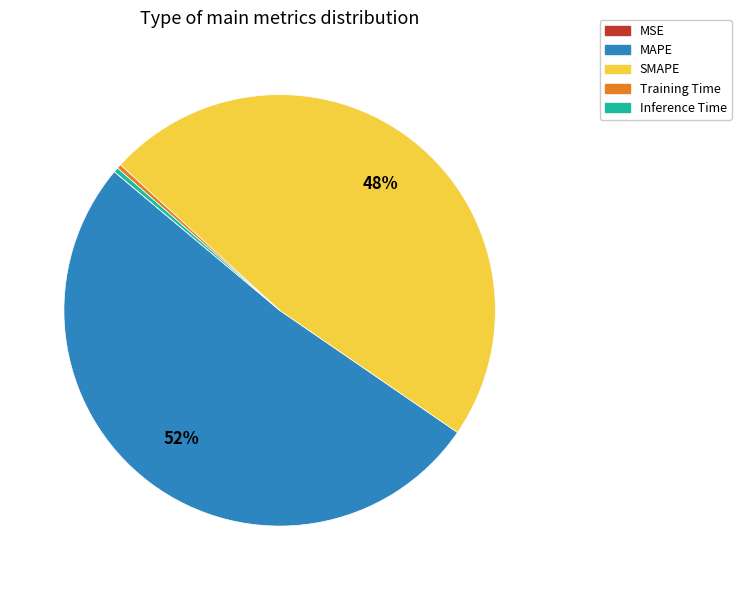

Approximately how many times larger is the value at MAPE compared to SMAPE?

1.1